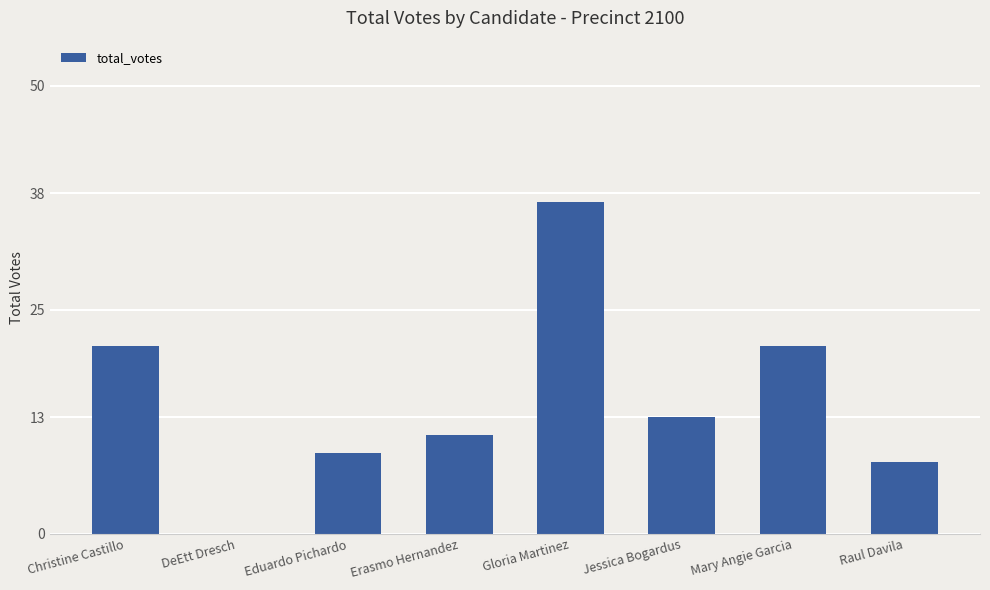

What is the sum of the values at Mary Angie Garcia and Eduardo Pichardo?

30